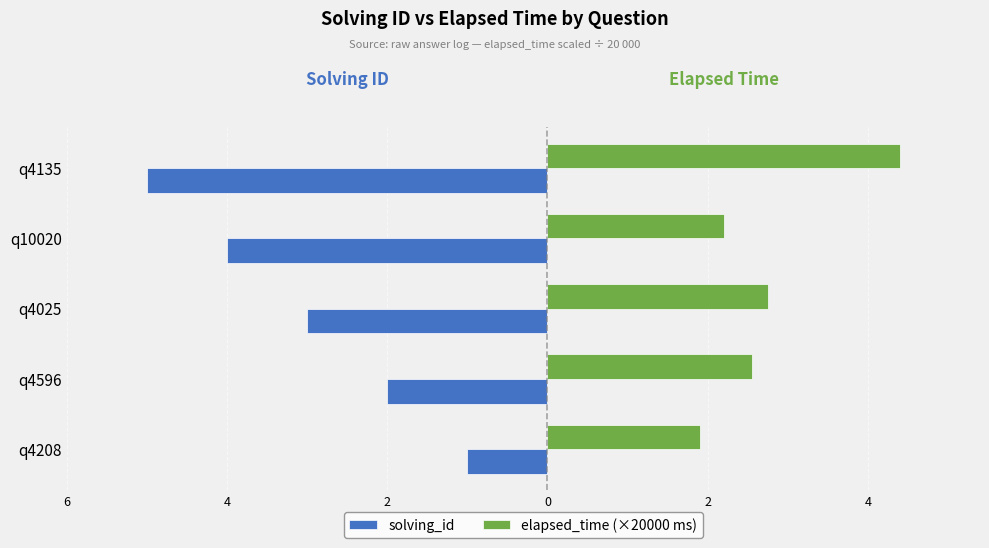

What are all the series names shown in the legend?

solving_id, elapsed_time (×20000 ms)